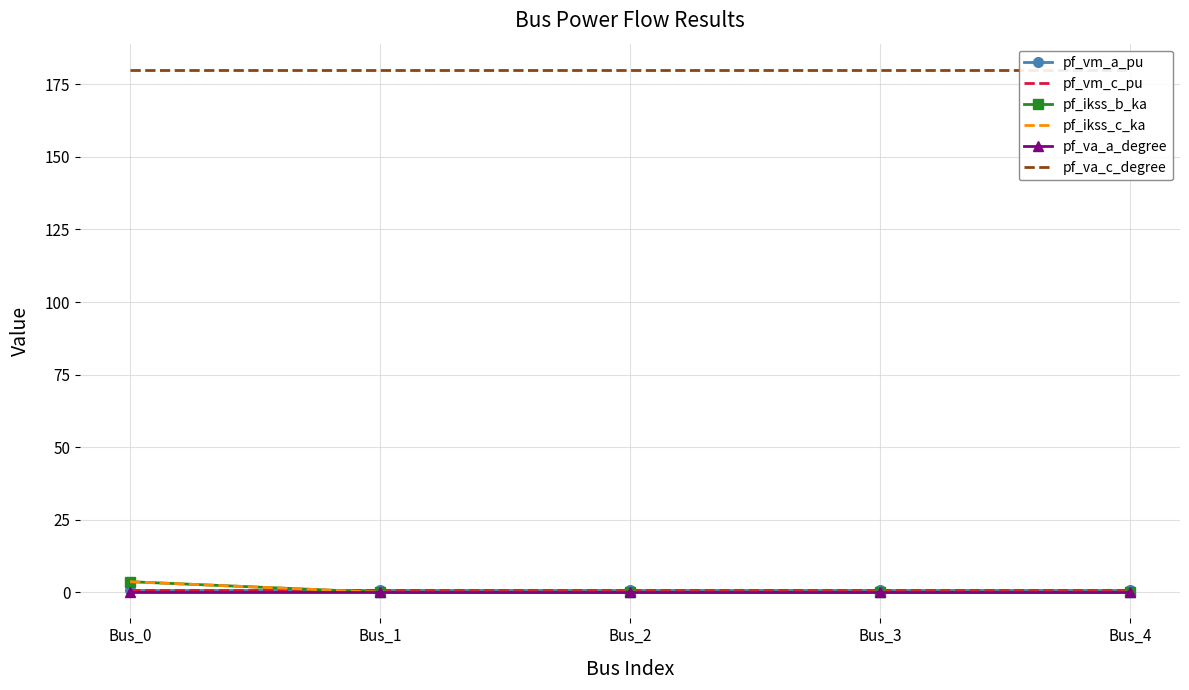

True or false: pf_va_a_degree and pf_vm_a_pu intersect in this chart.

False